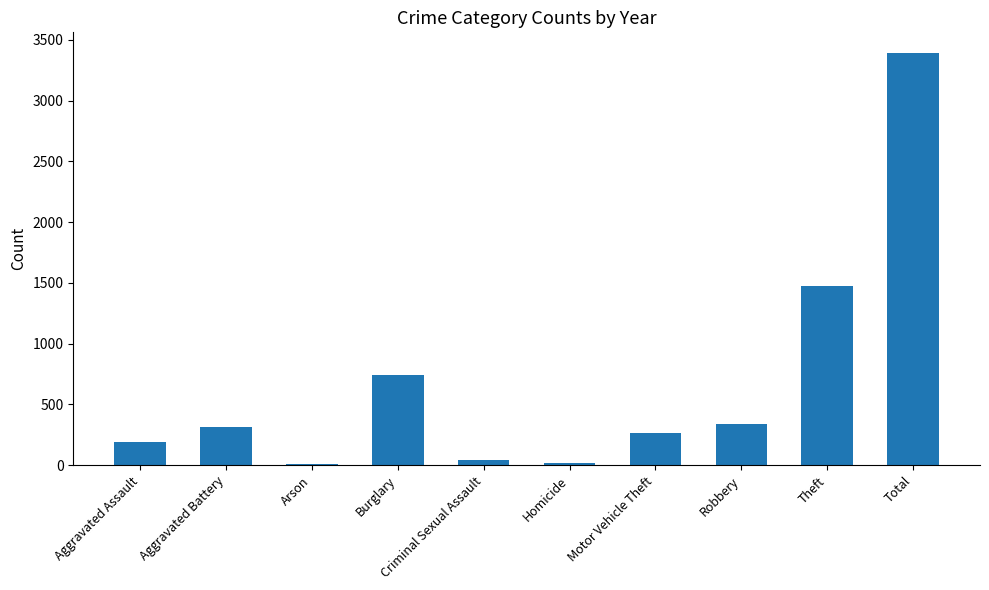

True or false: the data shows 2295 at Theft.

False